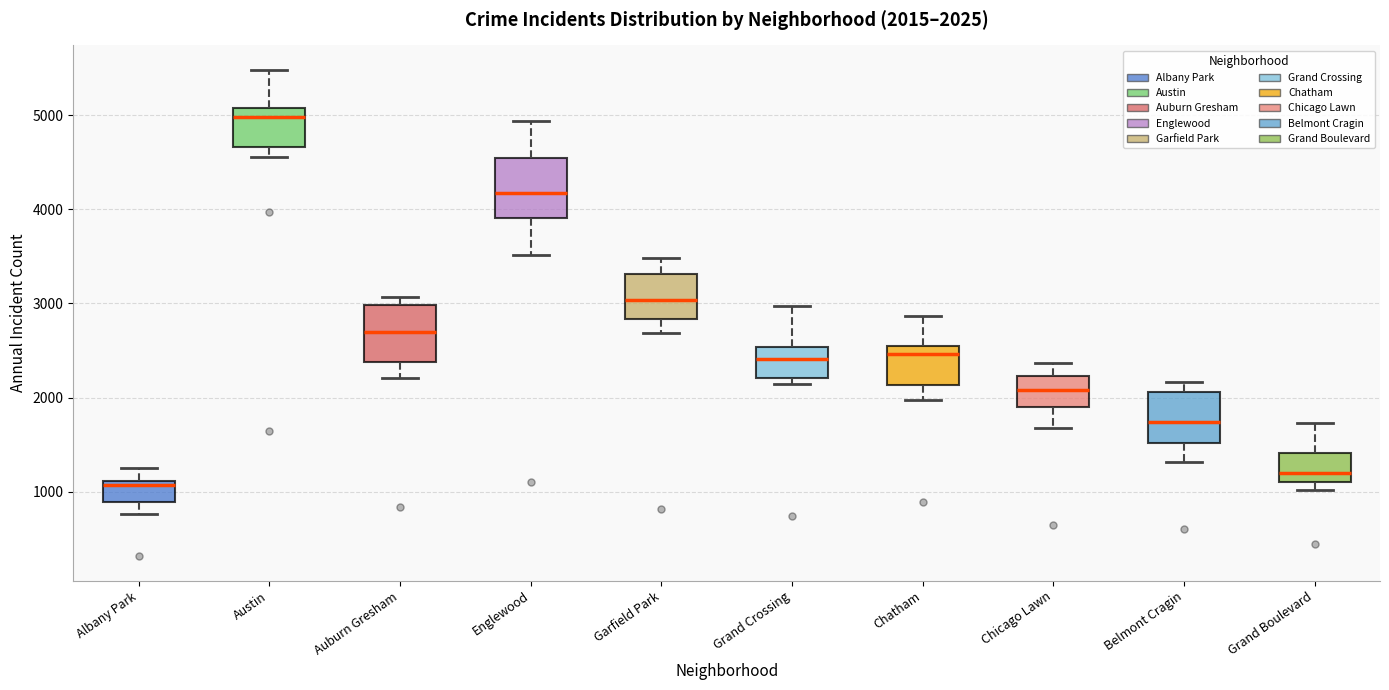

Which box has the lowest median line?

Albany Park